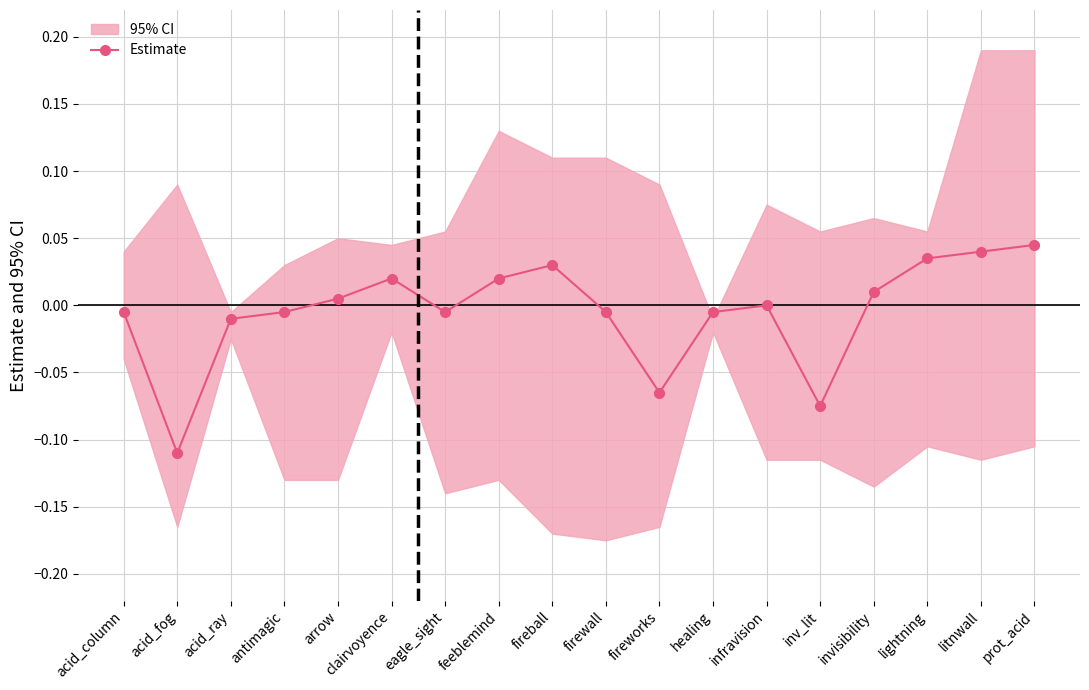

Reading left to right, what are all the values shown in this chart?

-0.0	-0.1	-0.0	-0.0	0.0	0.0	-0.0	0.0	0.0	-0.0	-0.1	-0.0	0.0	-0.1	0.0	0.0	0.0	0.0